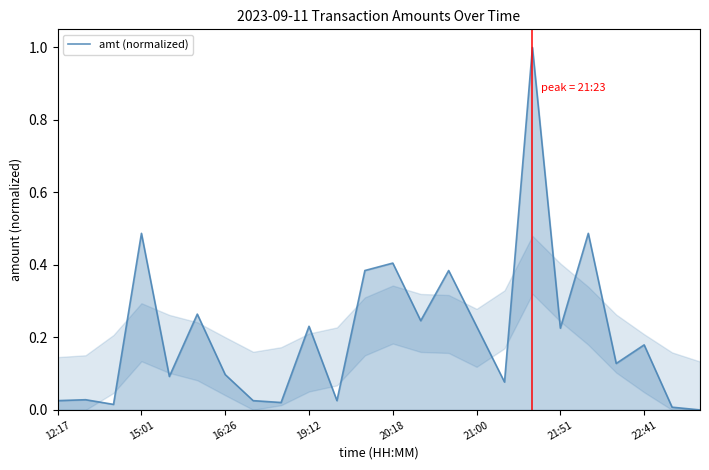

Count the number of categories in the chart.

24